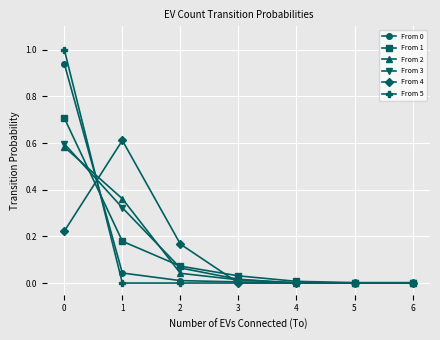

Which series has the widest spread of values?

From 5